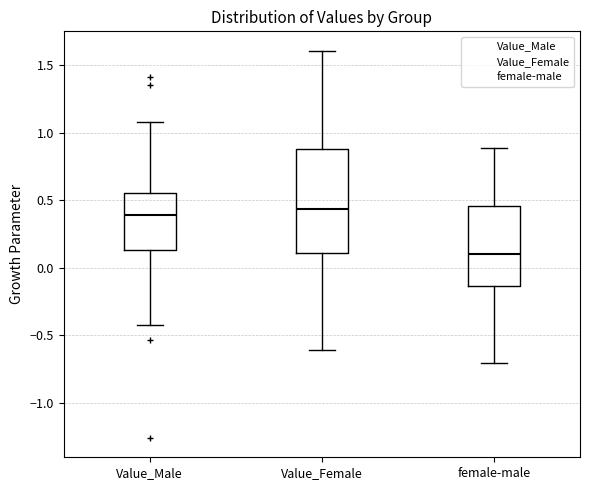

Where does the median line of the box for female-male sit on the y-axis? The values are not printed on the chart, so give them approximately, as read against the axis.

0.10